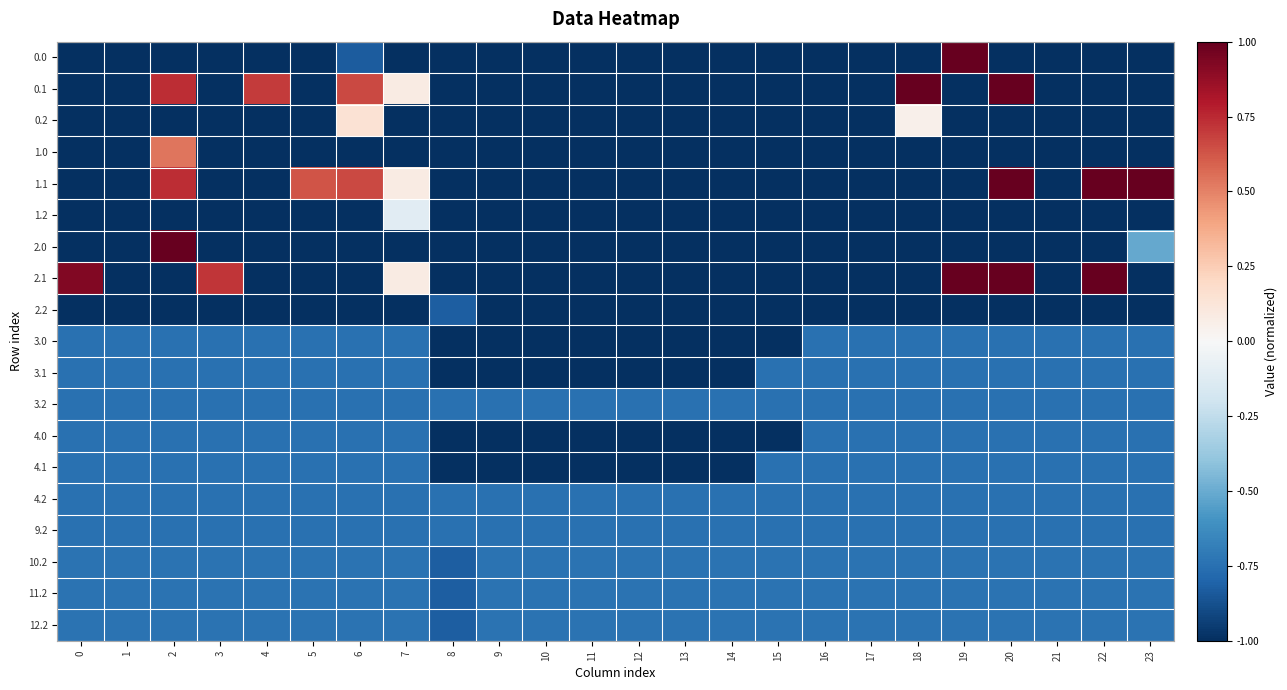

How many distinct data groups are displayed?

19